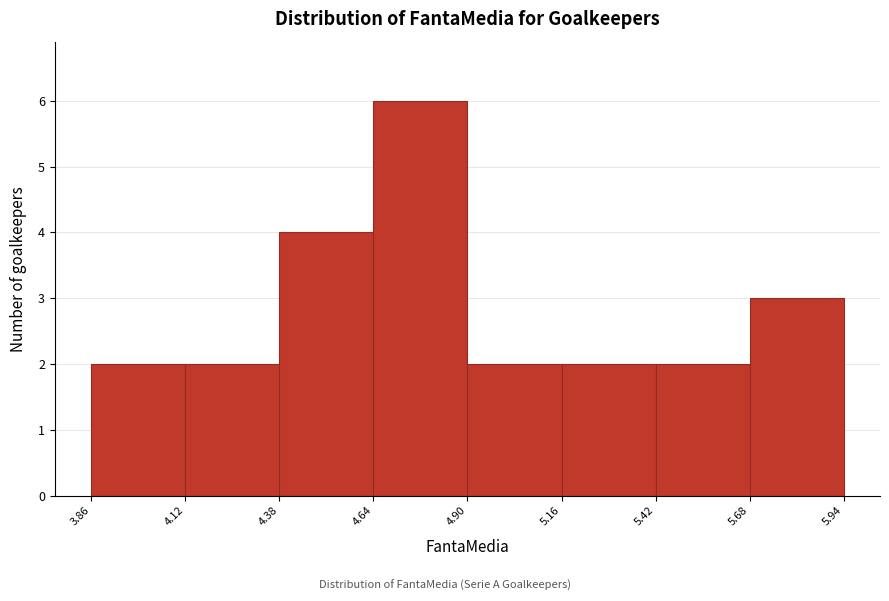

Reading left to right, list every bar in this chart as the range it spans on the x-axis followed by its height. The values are not printed on the chart, so give them approximately, as read against the axis.

3.86 to 4.12: 2
4.12 to 4.38: 2
4.38 to 4.64: 4
4.64 to 4.90: 6
4.90 to 5.16: 2
5.16 to 5.42: 2
5.42 to 5.68: 2
5.68 to 5.94: 3